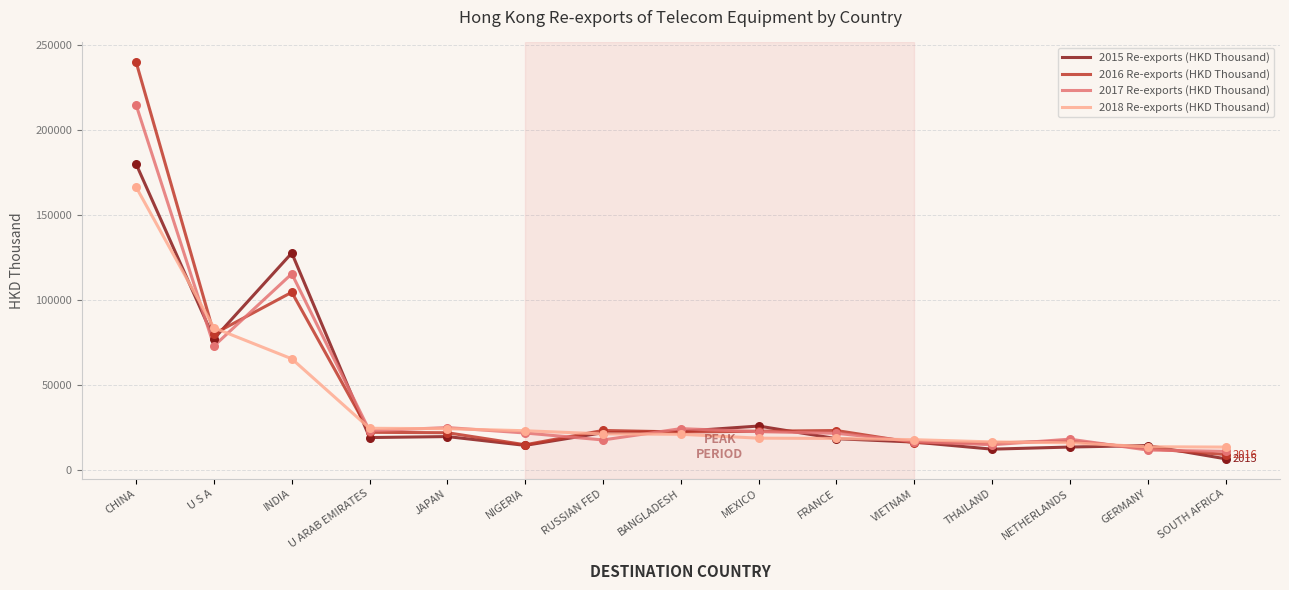

Is the value of 2018 Re-exports (HKD Thousand) at NETHERLANDS greater than the value of 2017 Re-exports (HKD Thousand) at CHINA?

No